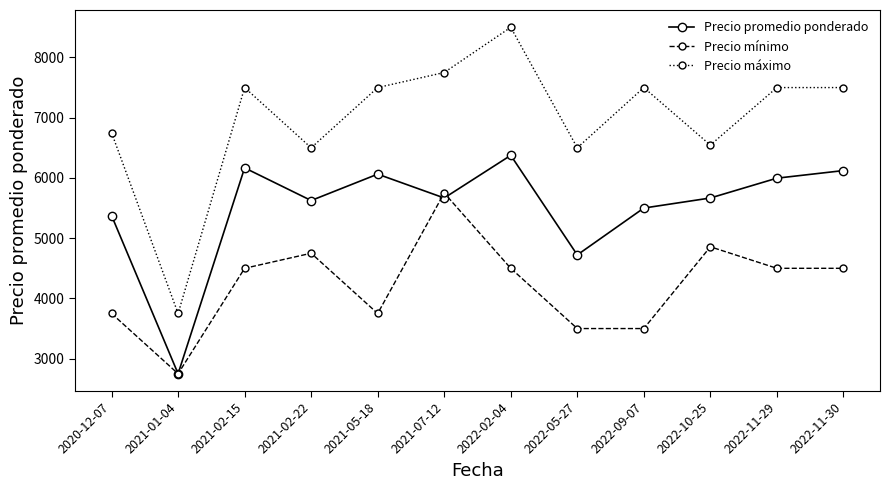

True or false: Precio promedio ponderado and Precio máximo cross at least once.

False